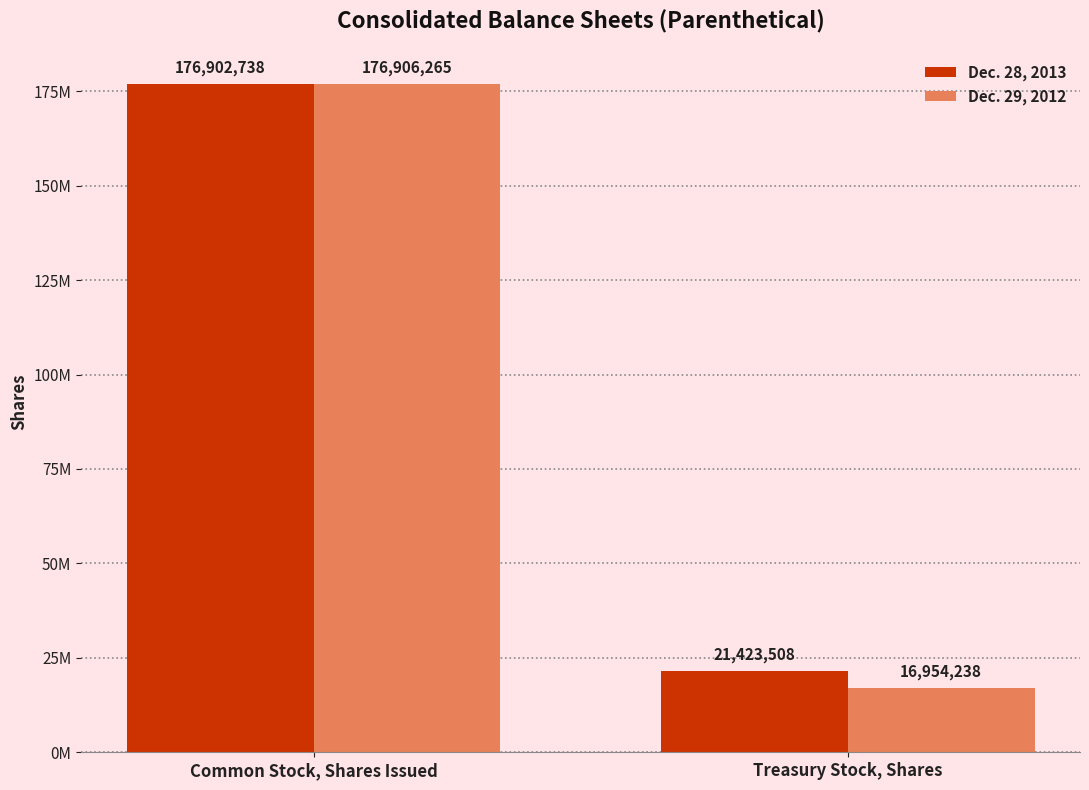

Which series has the largest total across all categories?

Dec. 28, 2013